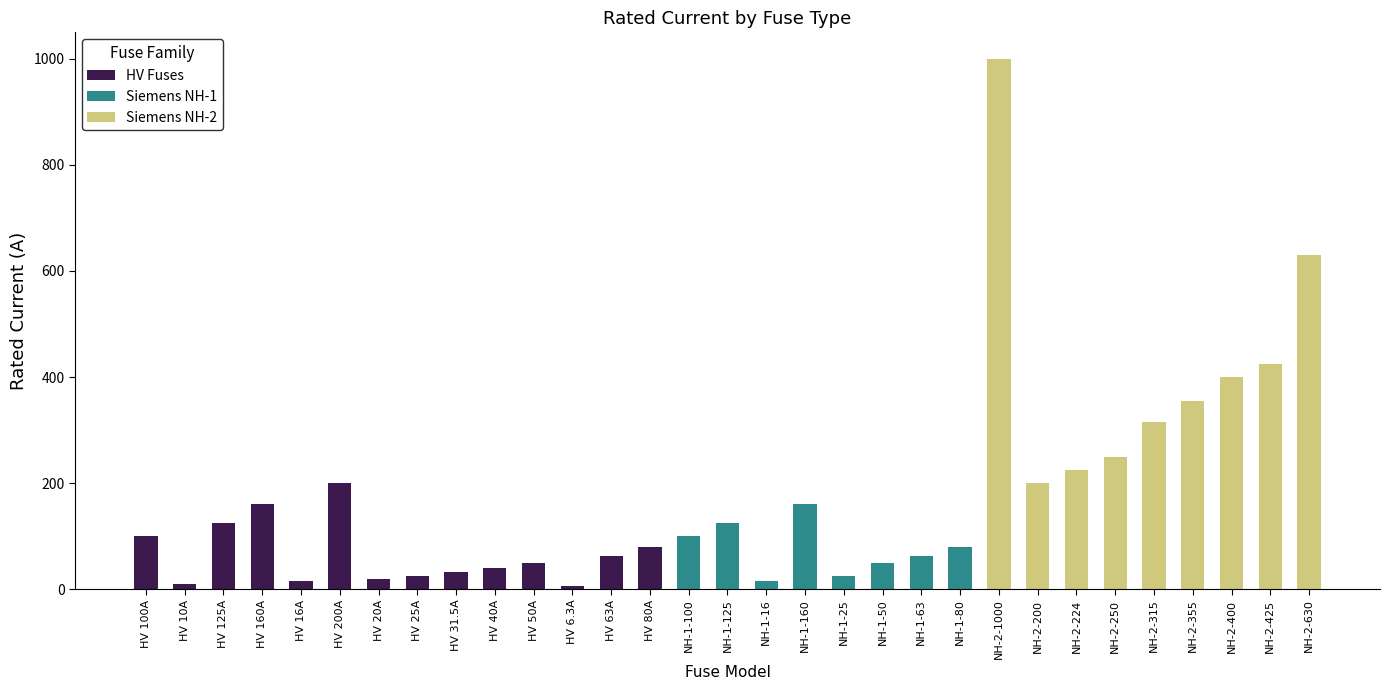

Is it true that HV Fuses equals -135.7 at NH-1-160?

False